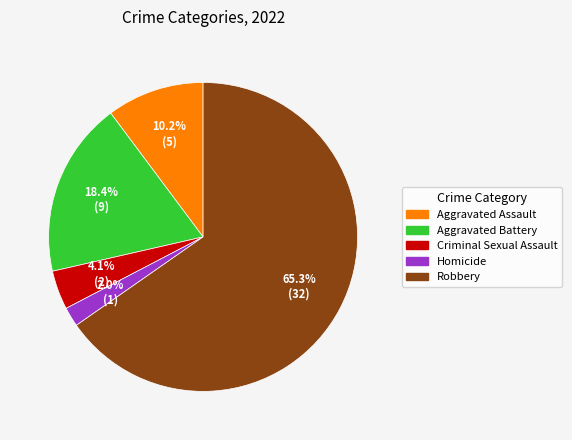

Count the number of slices in the pie.

5